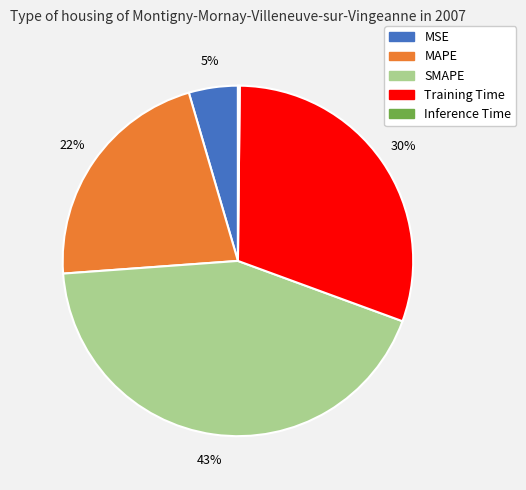

To the nearest percent, what is the difference between the largest and smallest slice percentages?

43%